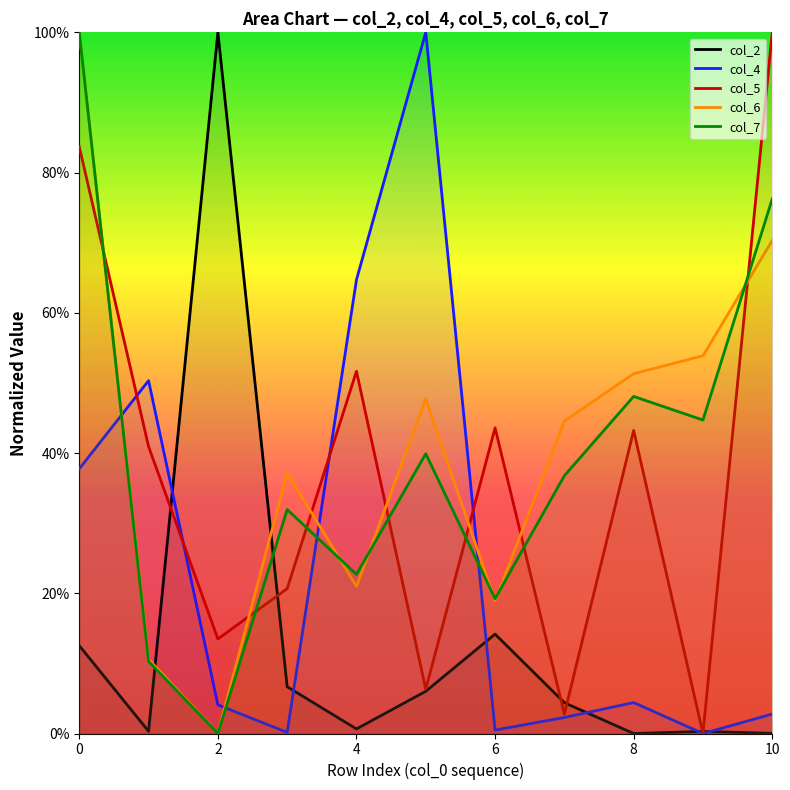

What is the label of the 10th point from the left?

9